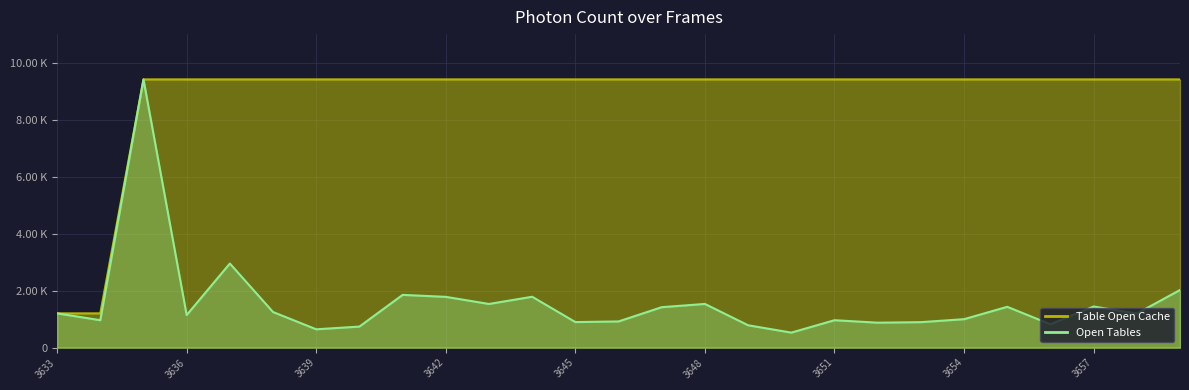

Count the number of categories in the chart.

27